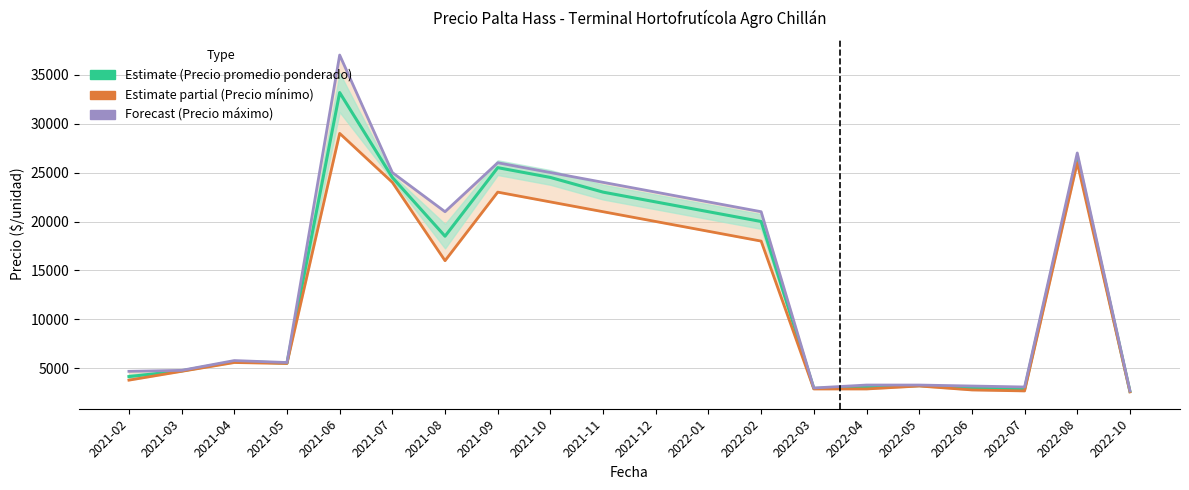

At which label does Precio promedio ponderado first exceed 18500?

2021-06